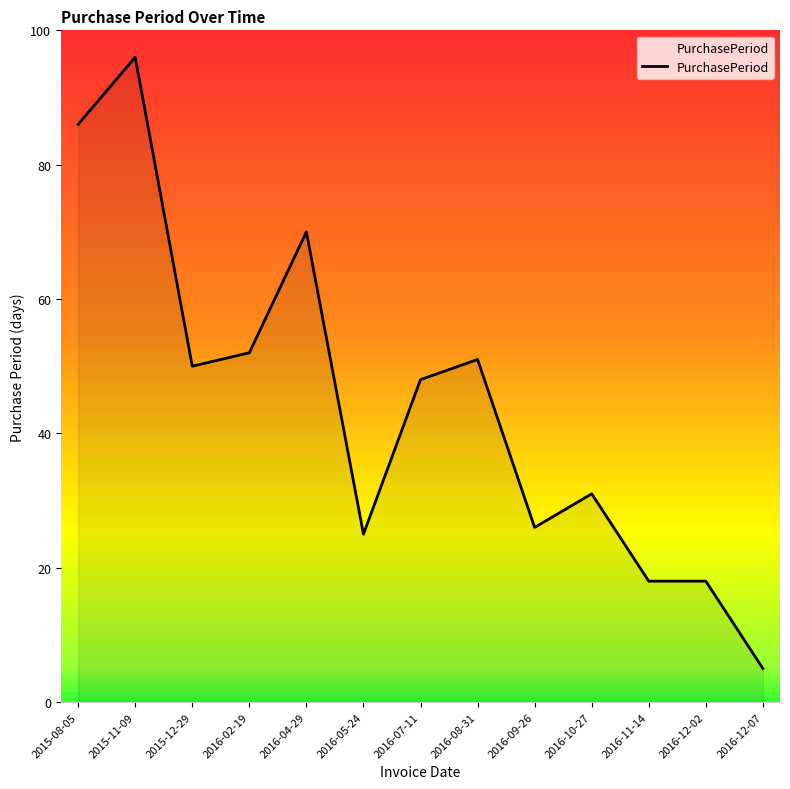

What is the smallest value displayed?

5